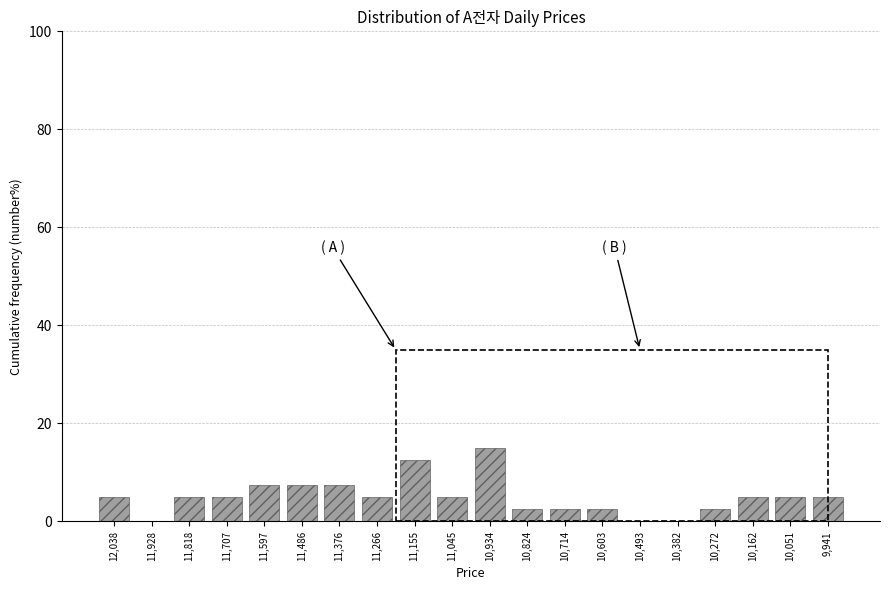

Reading left to right, transcribe all the data shown in this chart.

12,038=5.0	11,928=0.0	11,818=5.0	11,707=5.0	11,597=7.5	11,486=7.5	11,376=7.5	11,266=5.0	11,155=12.5	11,045=5.0	10,934=15.0	10,824=2.5	10,714=2.5	10,603=2.5	10,493=0.0	10,382=0.0	10,272=2.5	10,162=5.0	10,051=5.0	9,941=5.0